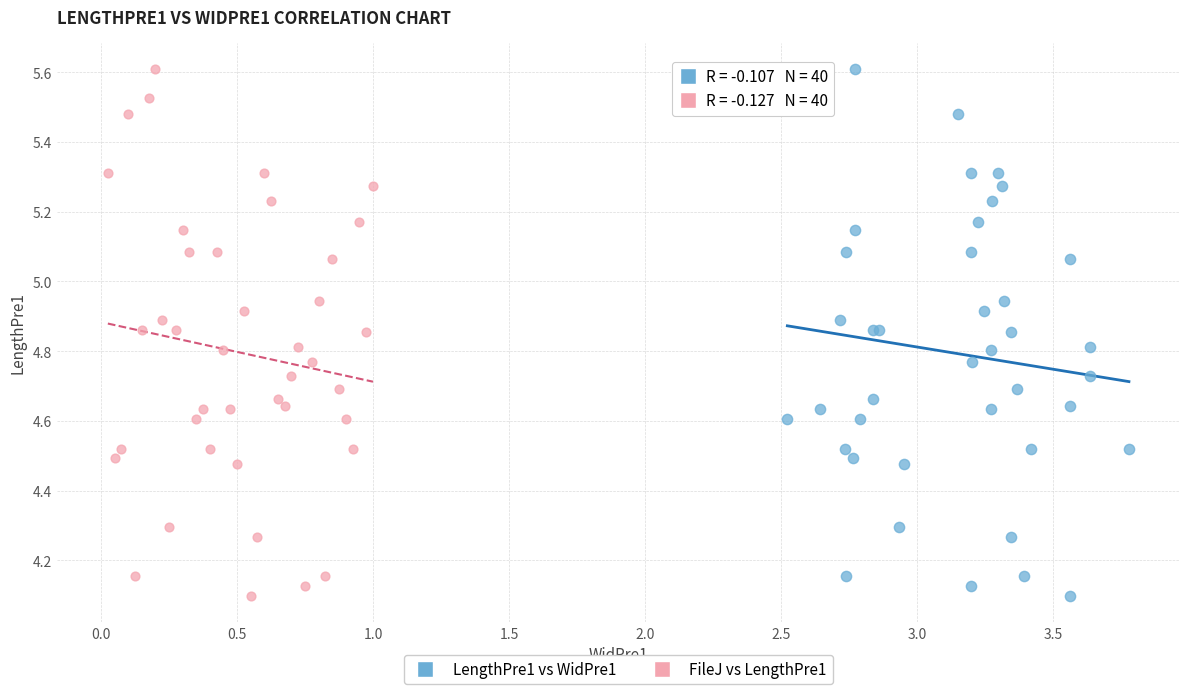

What are all the series names shown in the legend?

LengthPre1 vs WidPre1, FileJ vs LengthPre1